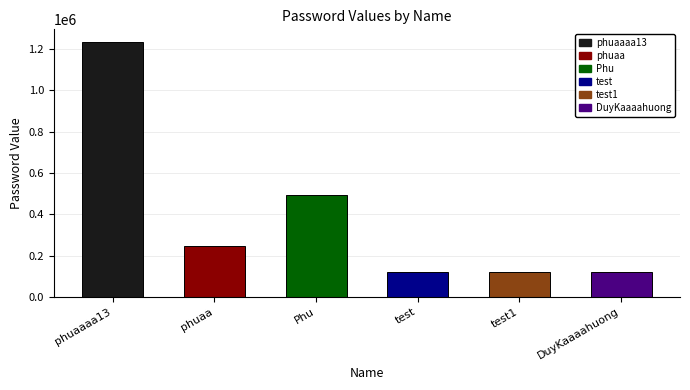

At which category does the chart reach its peak across all series?

phuaaaa13